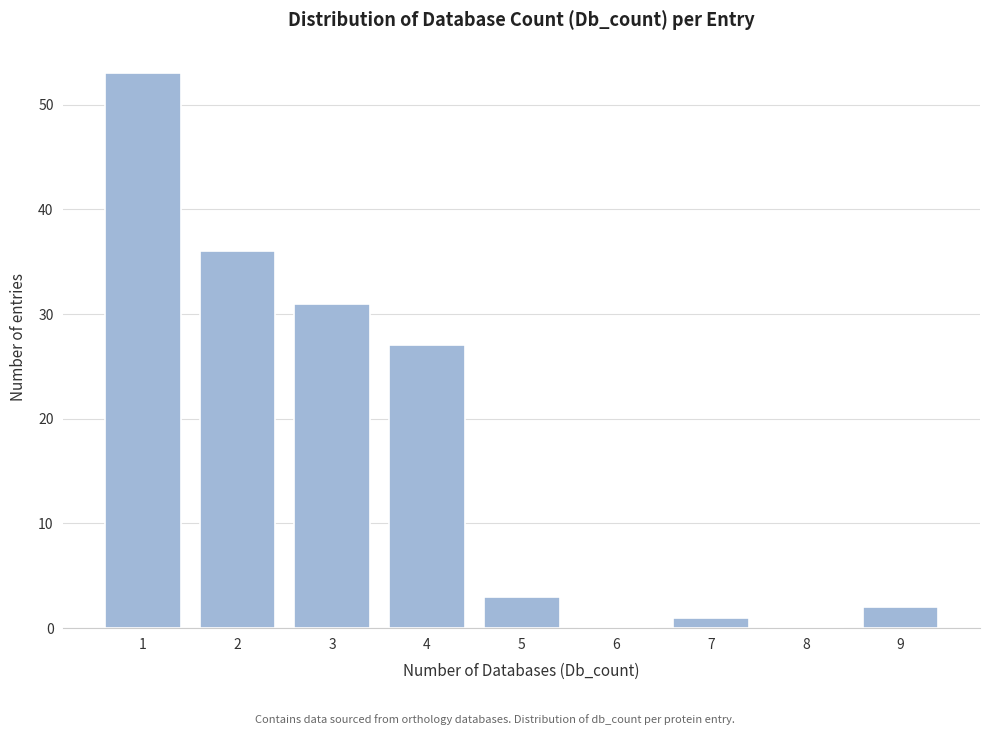

Reading right to left, extract all data points from this chart.

9=2	8=0	7=1	6=0	5=3	4=27	3=31	2=36	1=53